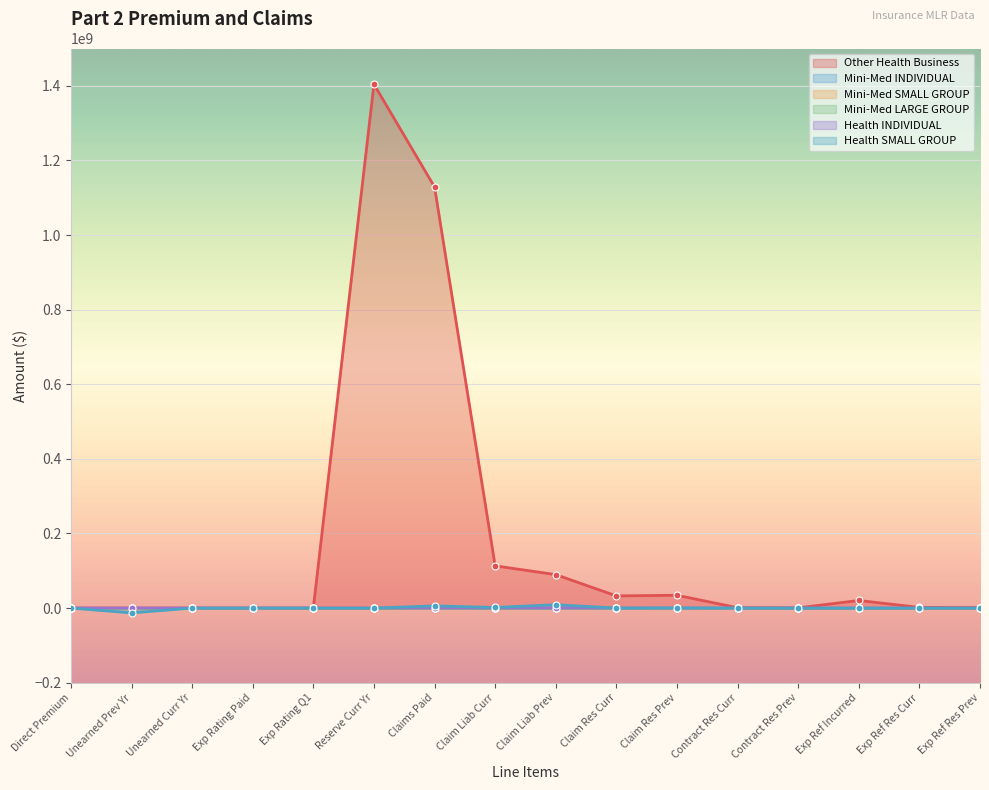

How many data points does each series have?

16